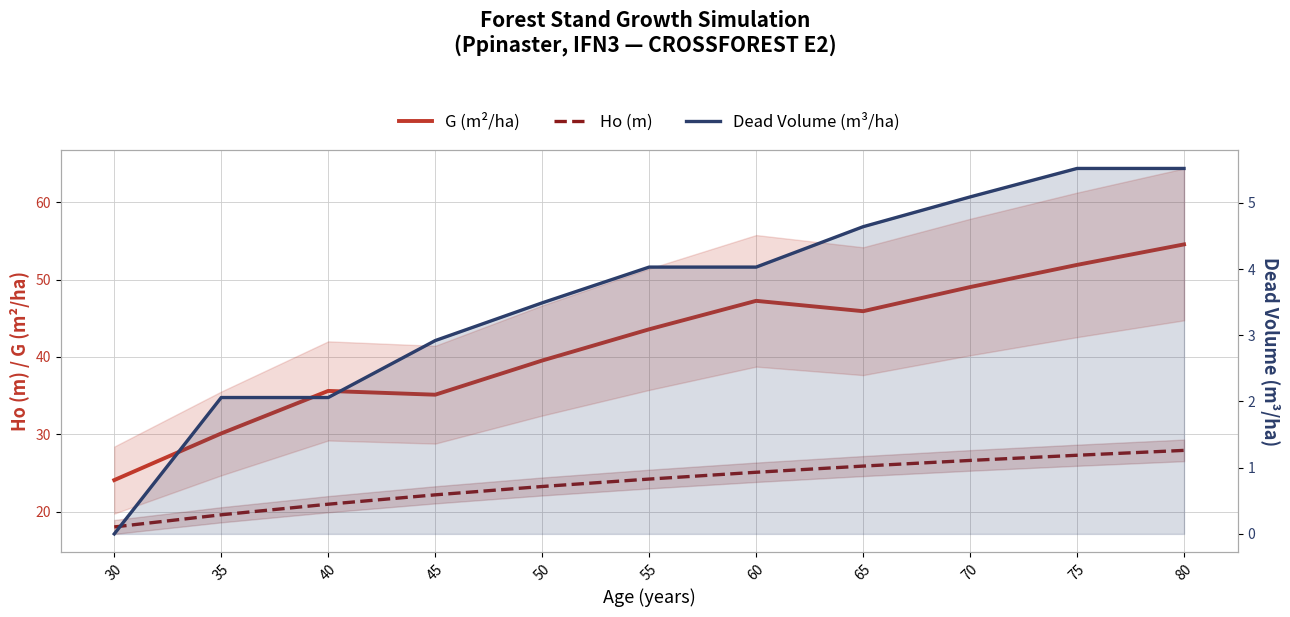

List the labels in order of Dead Volume (m³/ha) value, smallest first.

30, 35, 40, 45, 50, 55, 60, 65, 70, 75, 80